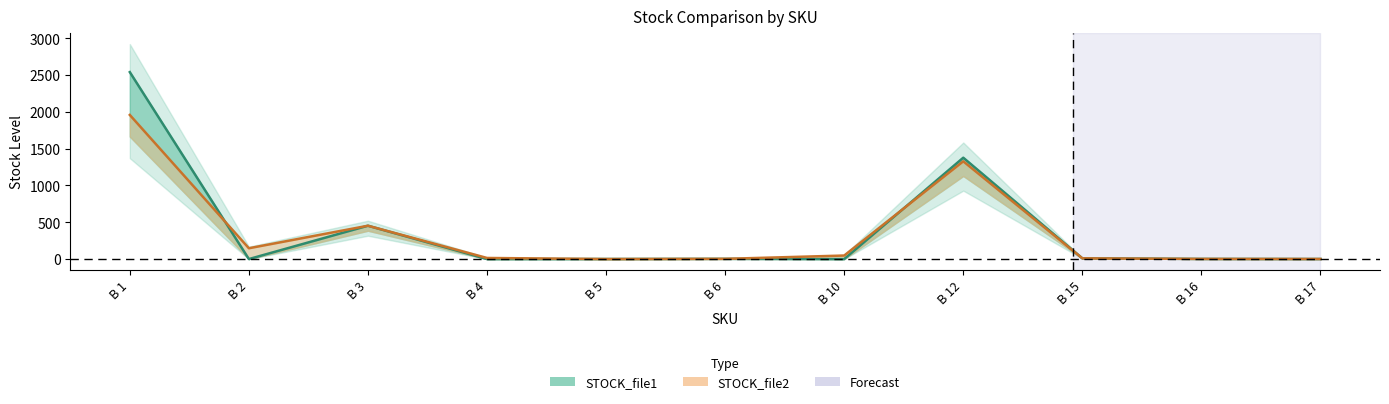

Reading right to left, what are all the values shown in this chart?

STOCK_file1: B 17=1	B 16=2	B 15=10	B 12=1377	B 10=0	B 6=3	B 5=1	B 4=0	B 3=453	B 2=0	B 1=2540
STOCK_file2: B 17=1	B 16=2	B 15=10	B 12=1328	B 10=48	B 6=3	B 5=0	B 4=15	B 3=453	B 2=147	B 1=1958